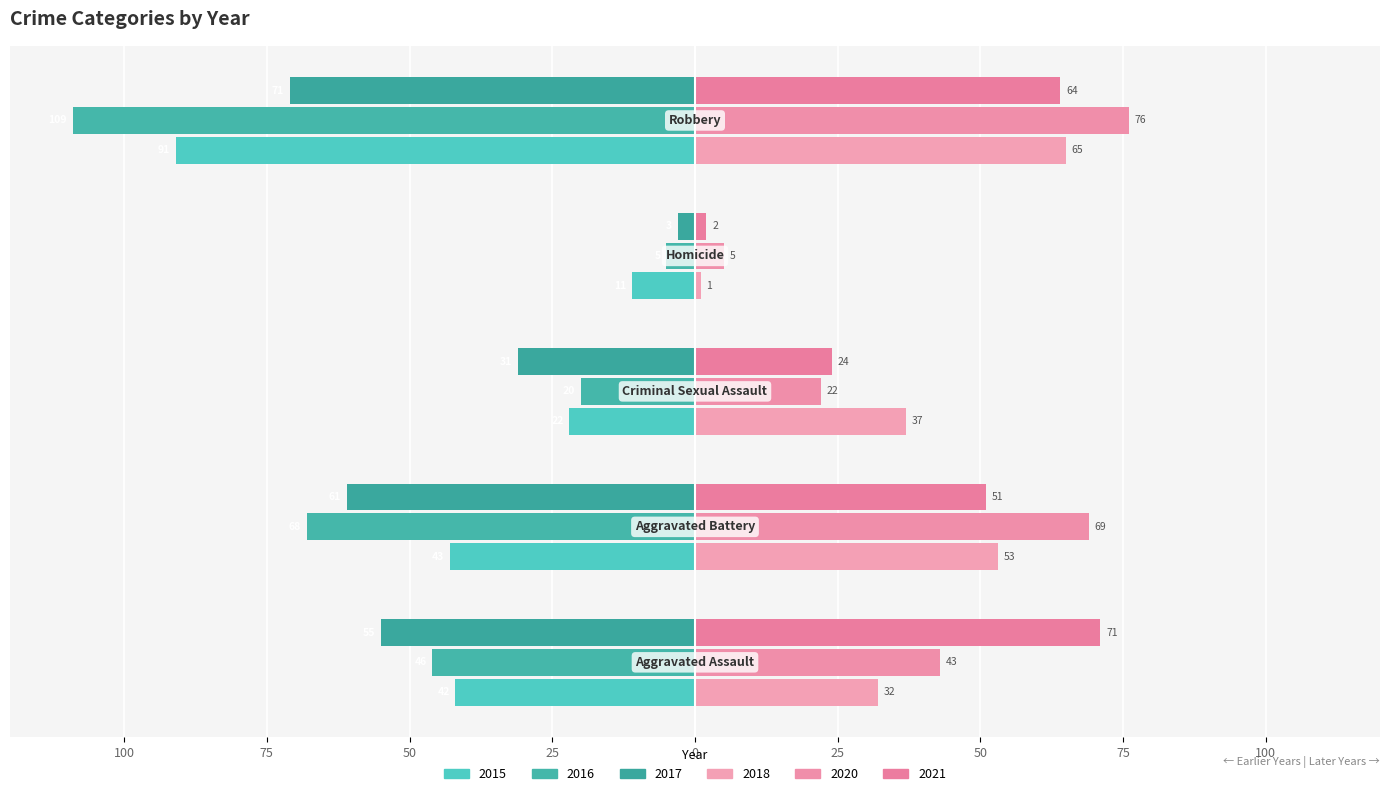

How many data points in 2015 are less than -42?

2